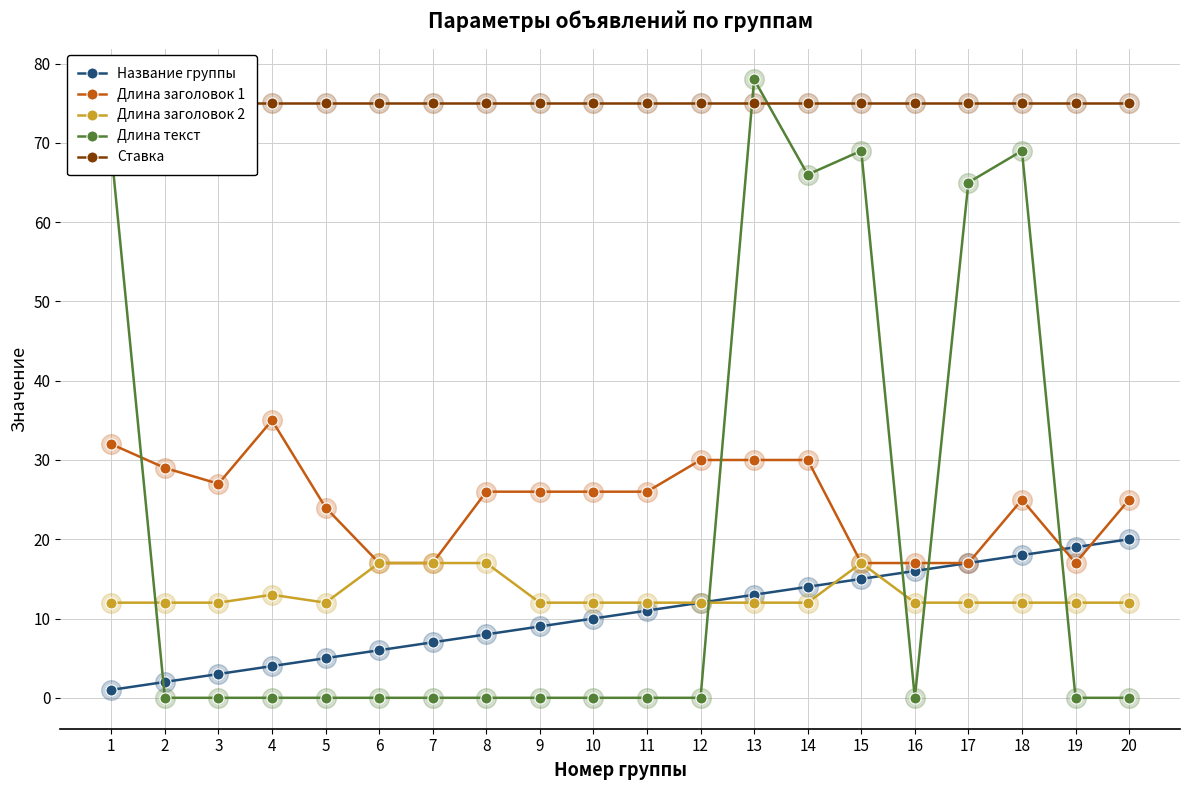

At how many categories does at least one series exceed 57?

20